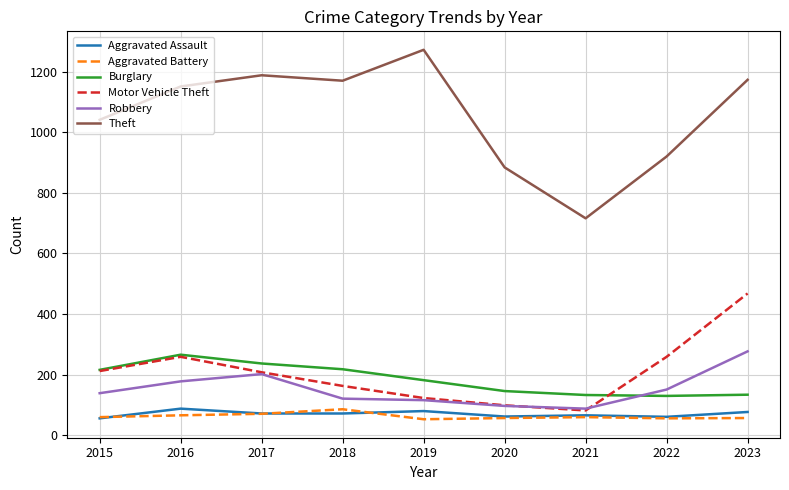

True or false: Theft and Motor Vehicle Theft cross at least once.

False